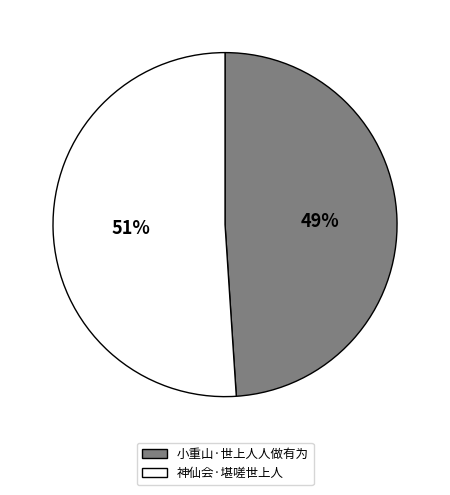

What percentage is the 神仙会·堪嗟世上人 slice, to the nearest percent?

51%